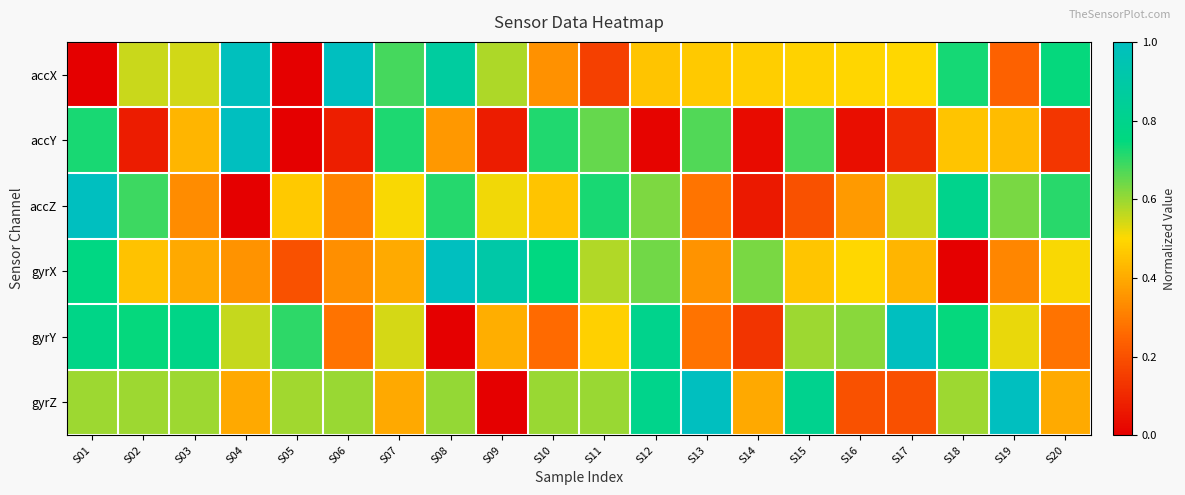

Which series has the largest total across all categories?

gyrZ